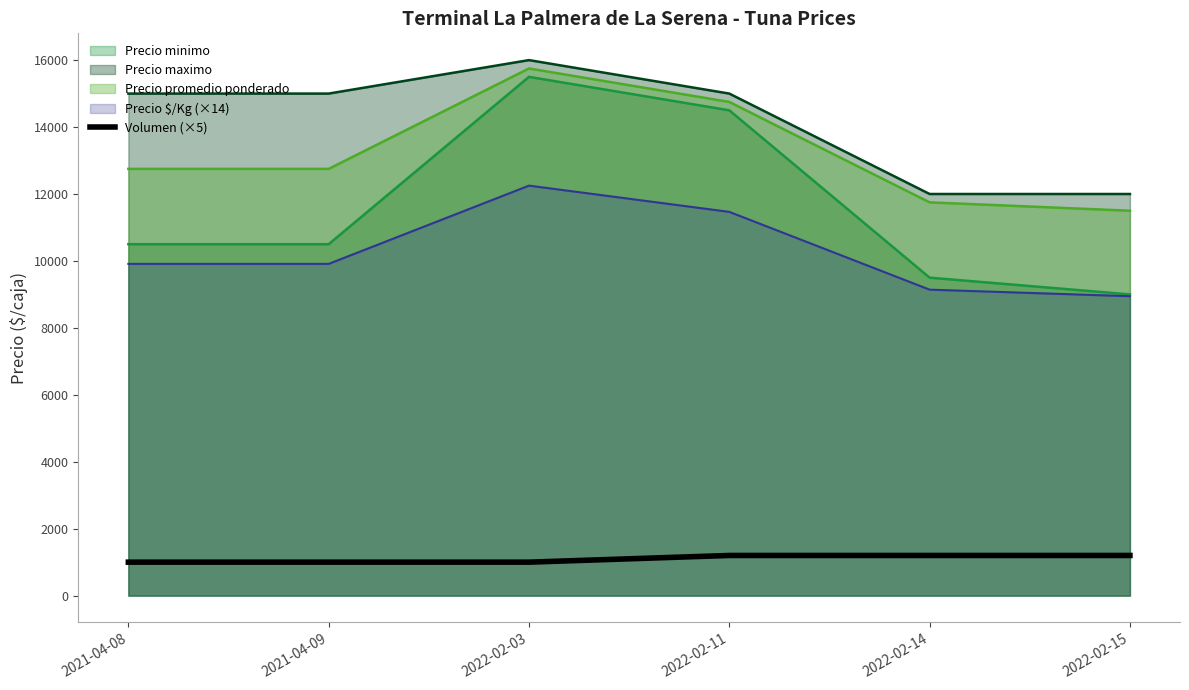

Between 2022-02-03 and 2022-02-15, which series saw the biggest shift?

Precio minimo